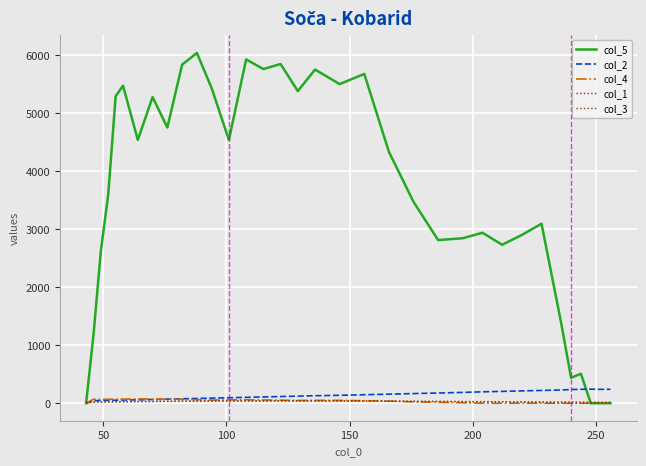

What is the highest value of the col_5 series?

6034.3